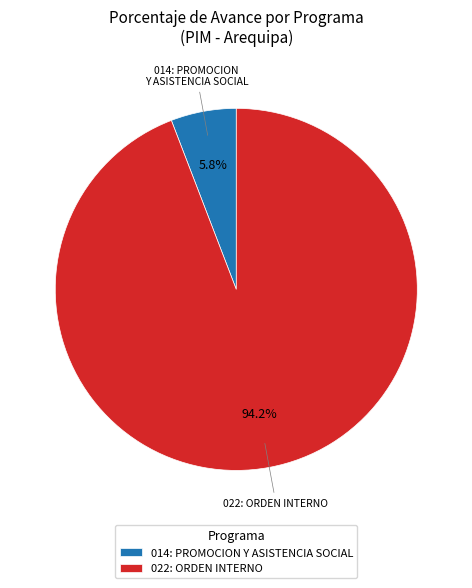

What percentage is the 014: PROMOCION Y ASISTENCIA SOCIAL slice, to the nearest percent?

6%